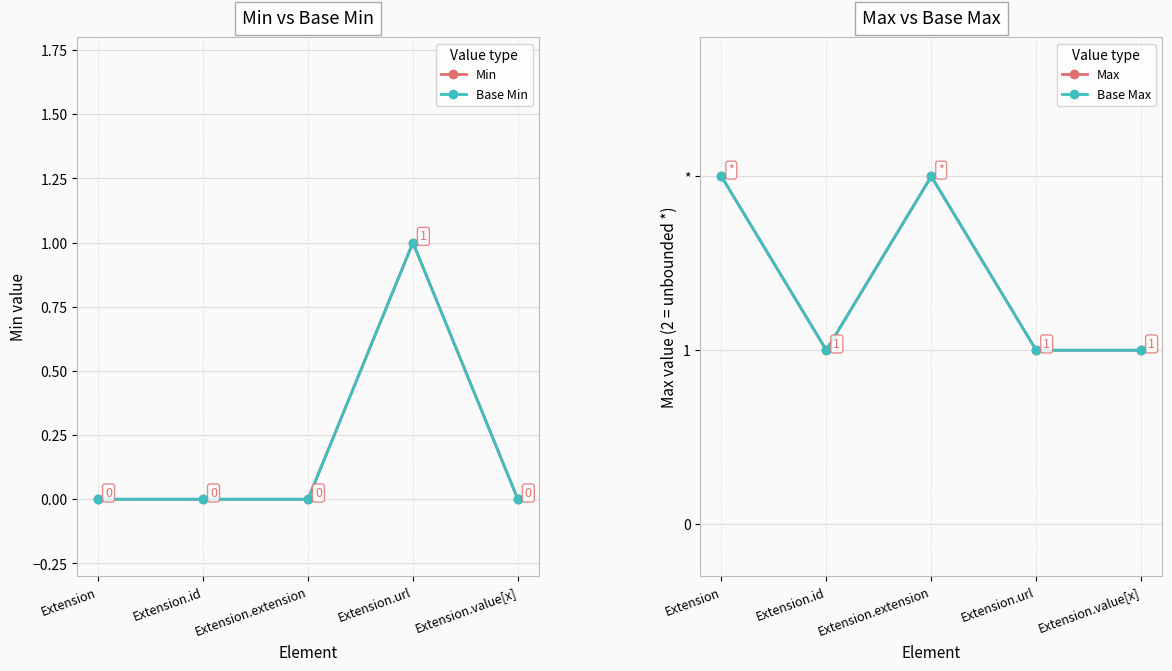

Reading right to left, what are all the values shown in this chart?

Min: Extension.value[x]=0	Extension.url=1	Extension.extension=0	Extension.id=0	Extension=0
Base Min: Extension.value[x]=0	Extension.url=1	Extension.extension=0	Extension.id=0	Extension=0
Max: Extension.value[x]=1	Extension.url=1	Extension.extension=2	Extension.id=1	Extension=2
Base Max: Extension.value[x]=1	Extension.url=1	Extension.extension=2	Extension.id=1	Extension=2